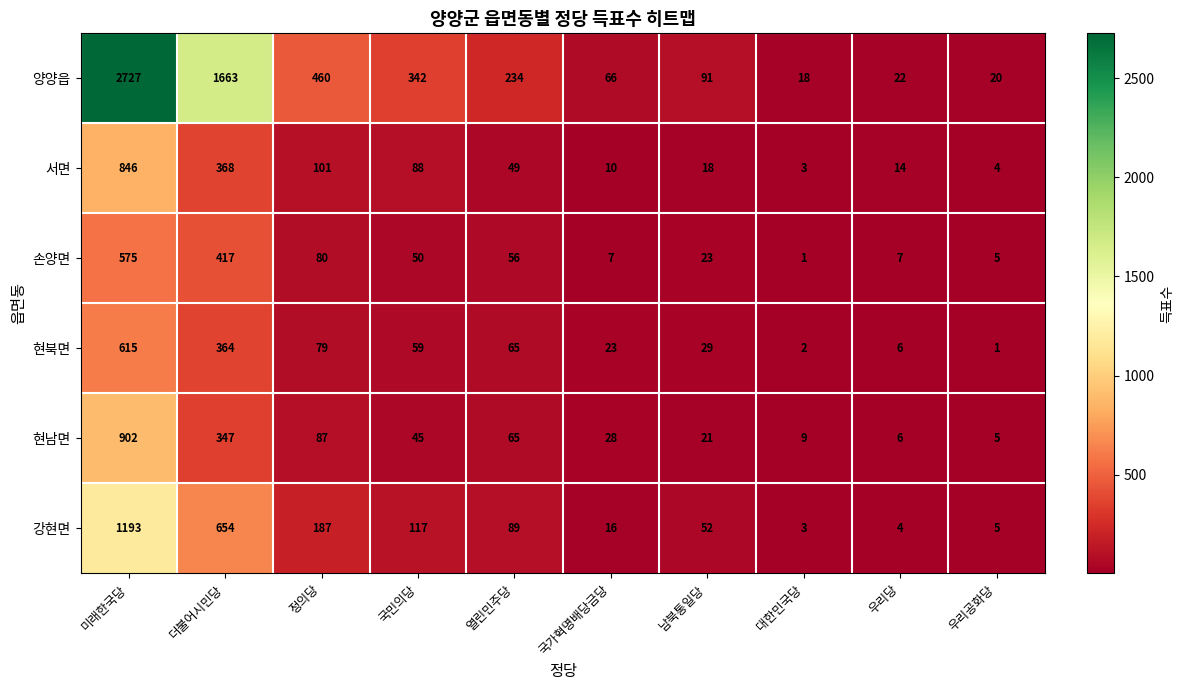

What is the smallest value displayed?

1